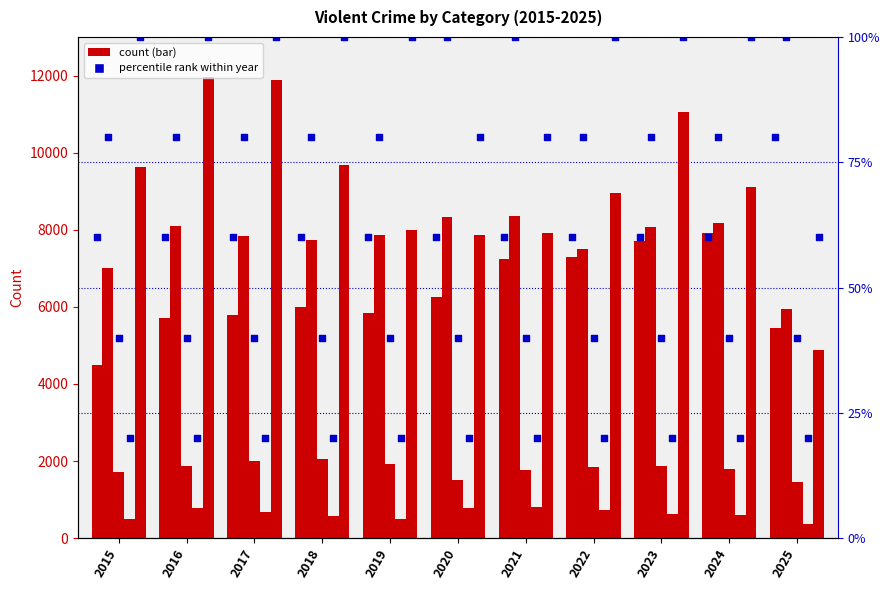

What is the total value across all series at 2022?

26319